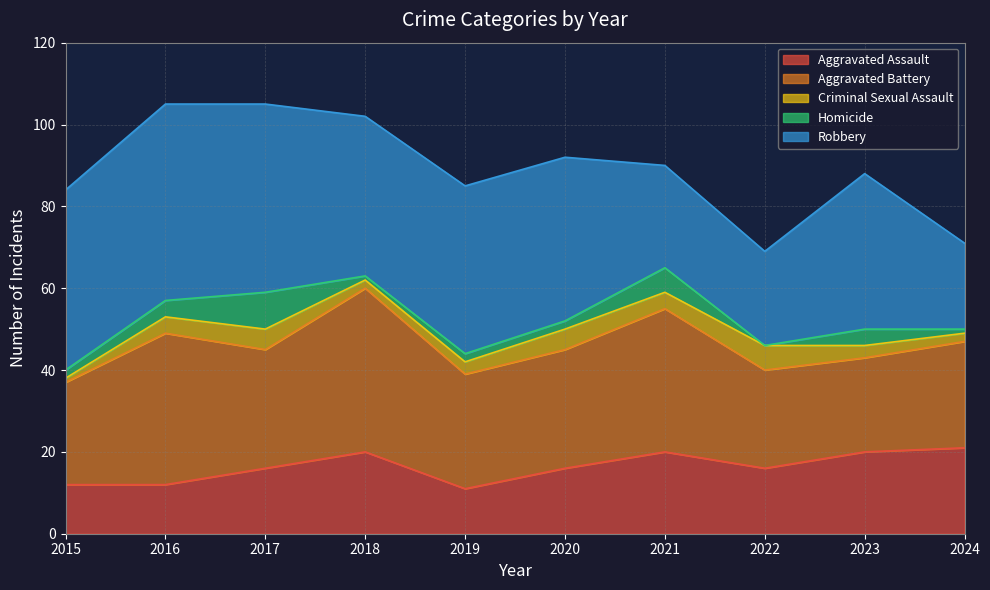

Which category has the lowest value across all series?

2022